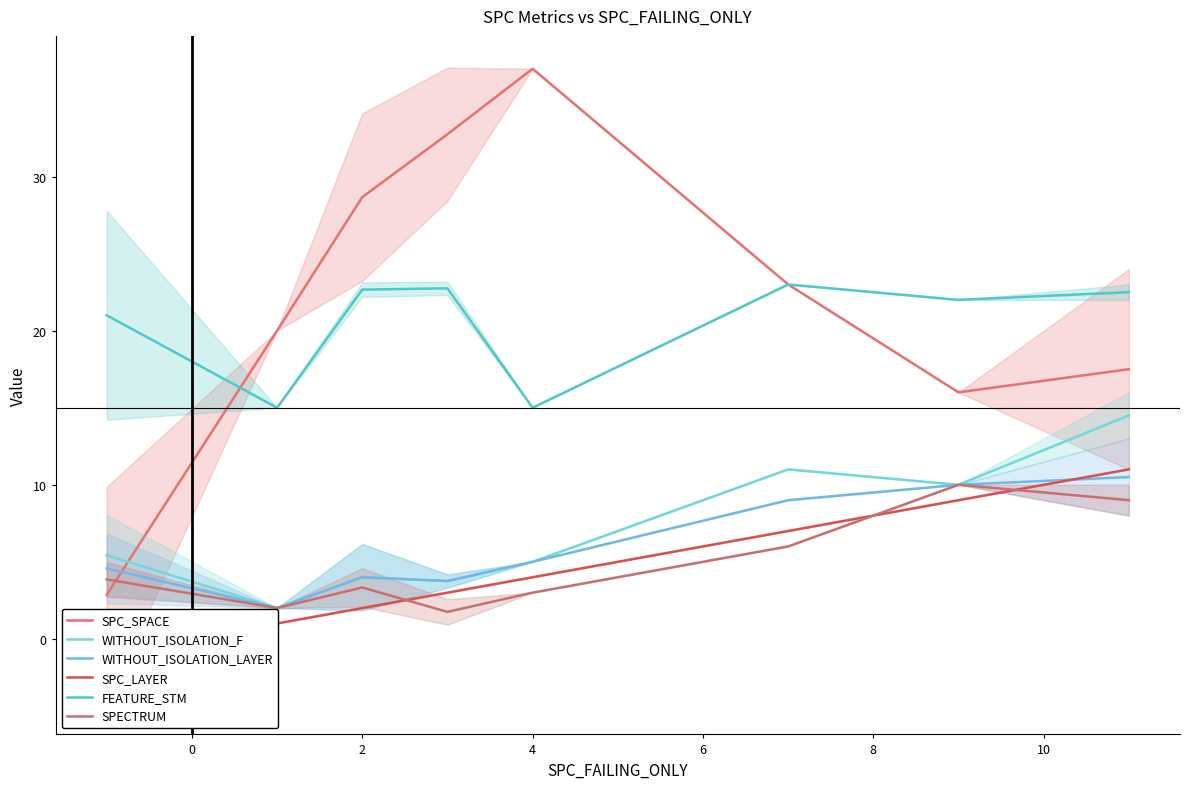

What are all the series names shown in the legend?

SPC_SPACE, WITHOUT_ISOLATION_F, WITHOUT_ISOLATION_LAYER, SPC_LAYER, FEATURE_STM, SPECTRUM